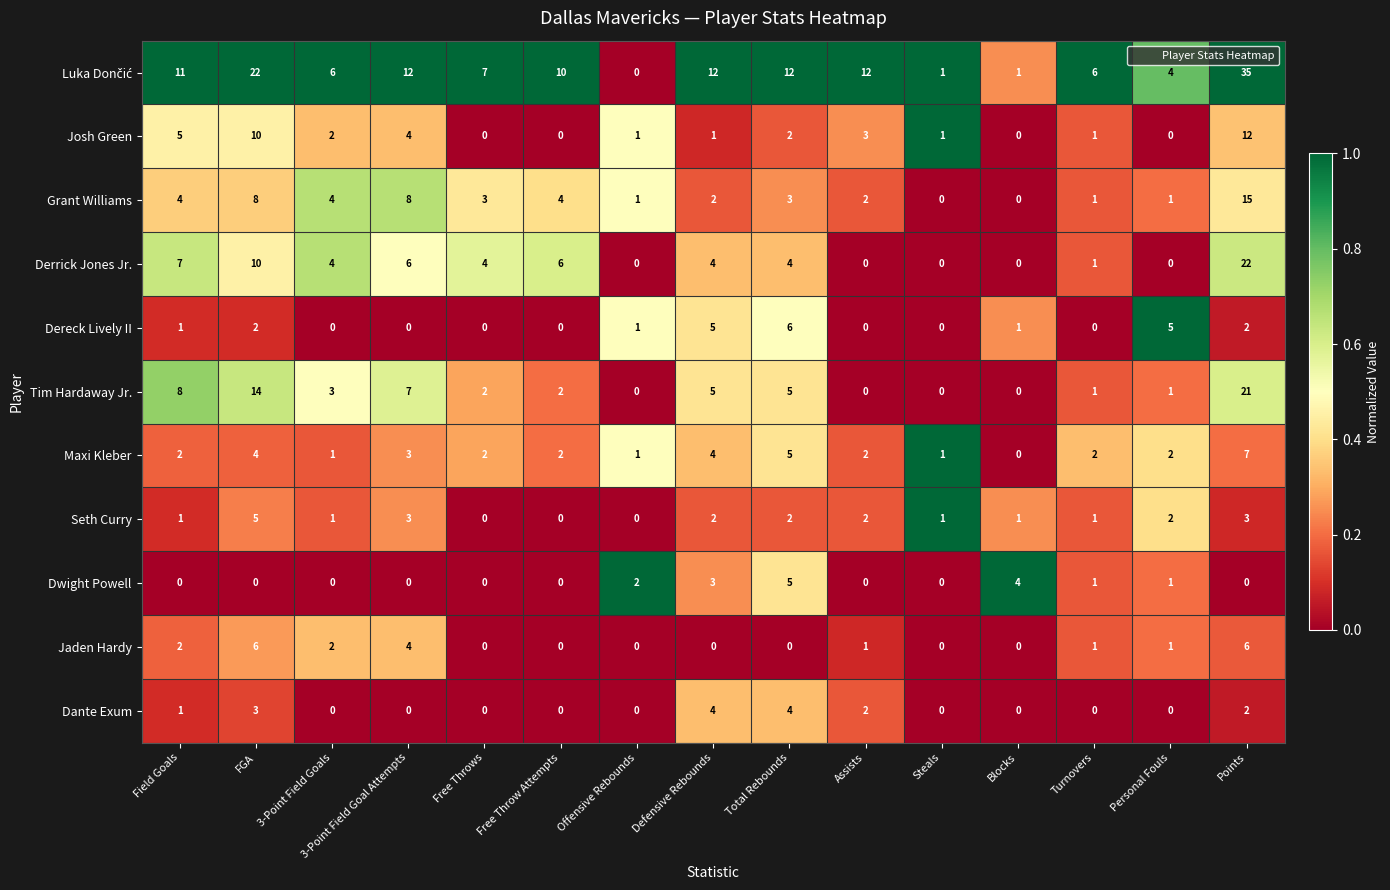

At which category is the sum across all series the highest?

Points